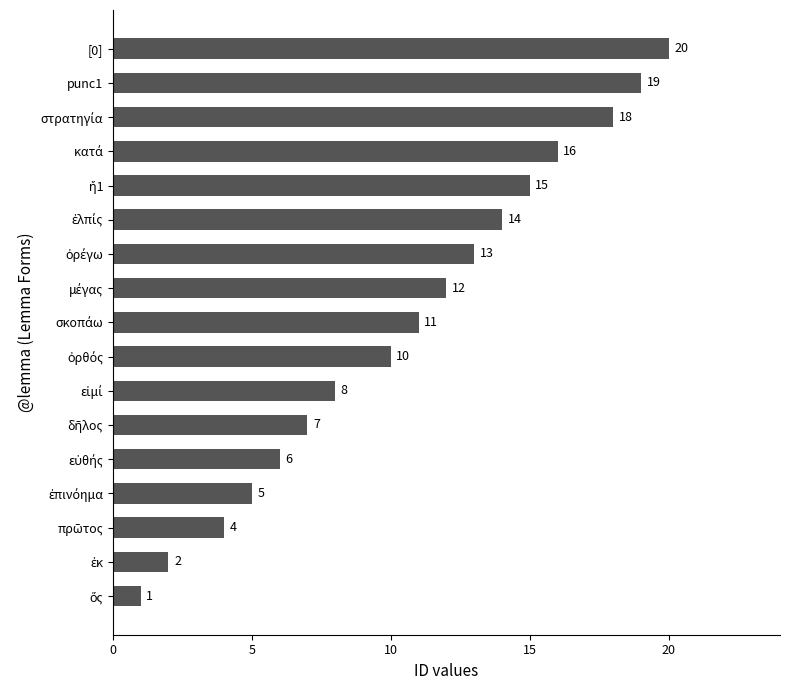

Is it true that the value at [0] is 11?

False